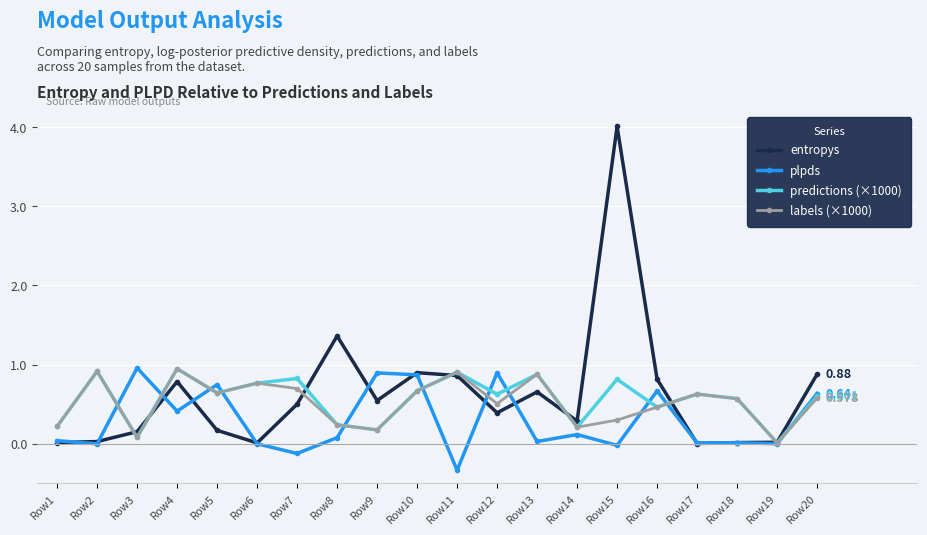

Is the value of plpds at Row1 greater than the value of predictions (×1000) at Row18?

No